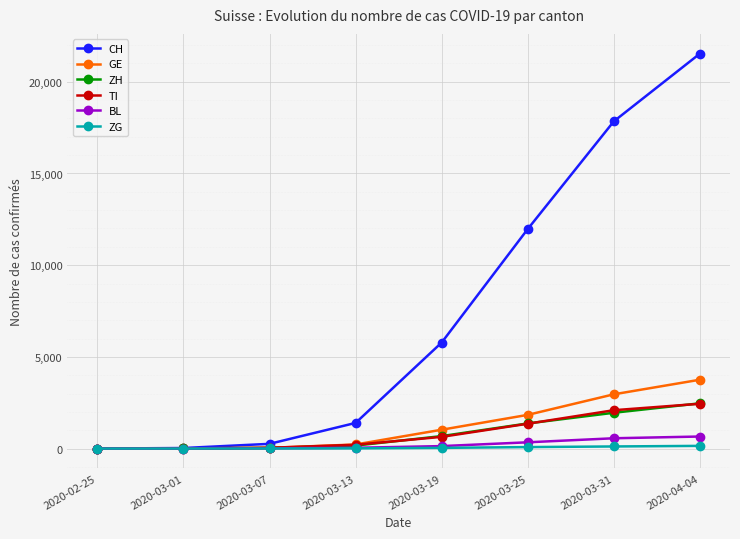

Does the chart display data point markers on the line(s)?

Yes